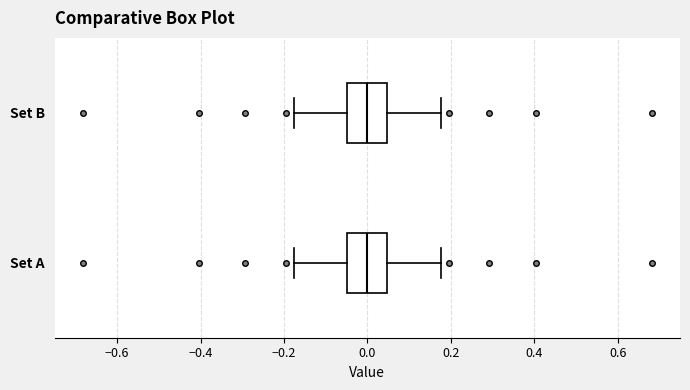

Reading bottom to top, transcribe this box plot: for each box, give where its median line is, the range the box spans, and where its two whiskers end, as read against the x-axis. The values are not printed on the chart, so give them approximately, as read against the axis.

Set A: median 0.00, box -0.04 to 0.04, whiskers -0.18 to 0.18
Set B: median 0.00, box -0.04 to 0.04, whiskers -0.18 to 0.18